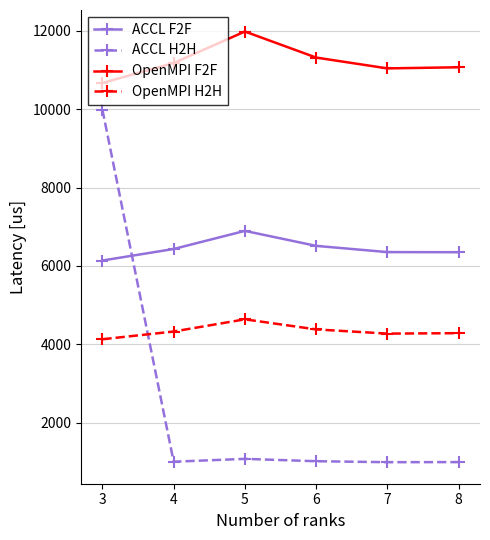

What is the average value of the OpenMPI H2H series?

4339.3